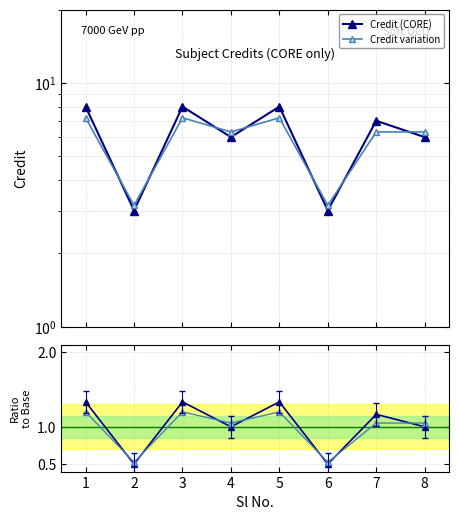

How many interior local valleys does the Credit (CORE) series have?

3